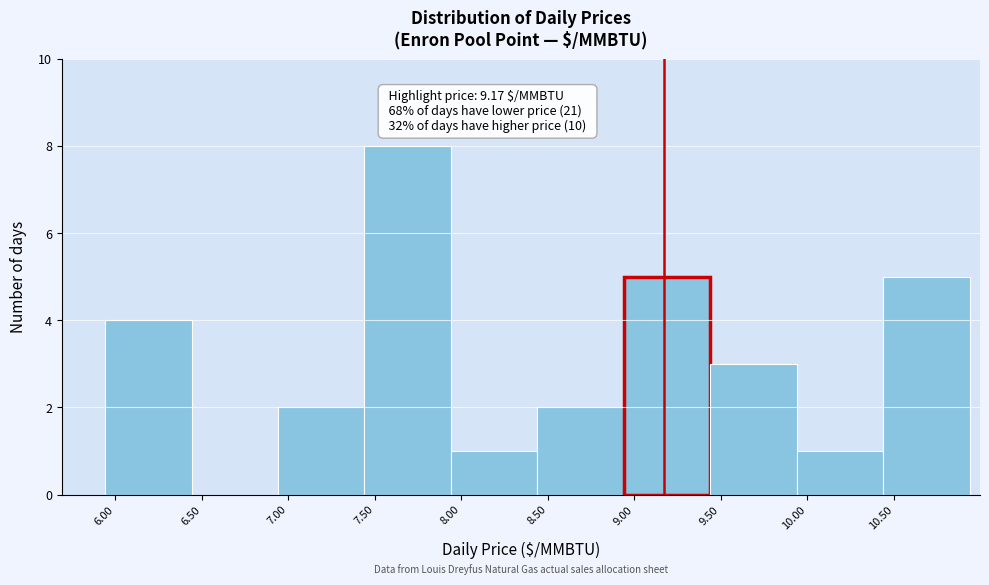

Which range on the x-axis has the tallest bar?

7.44 to 7.94